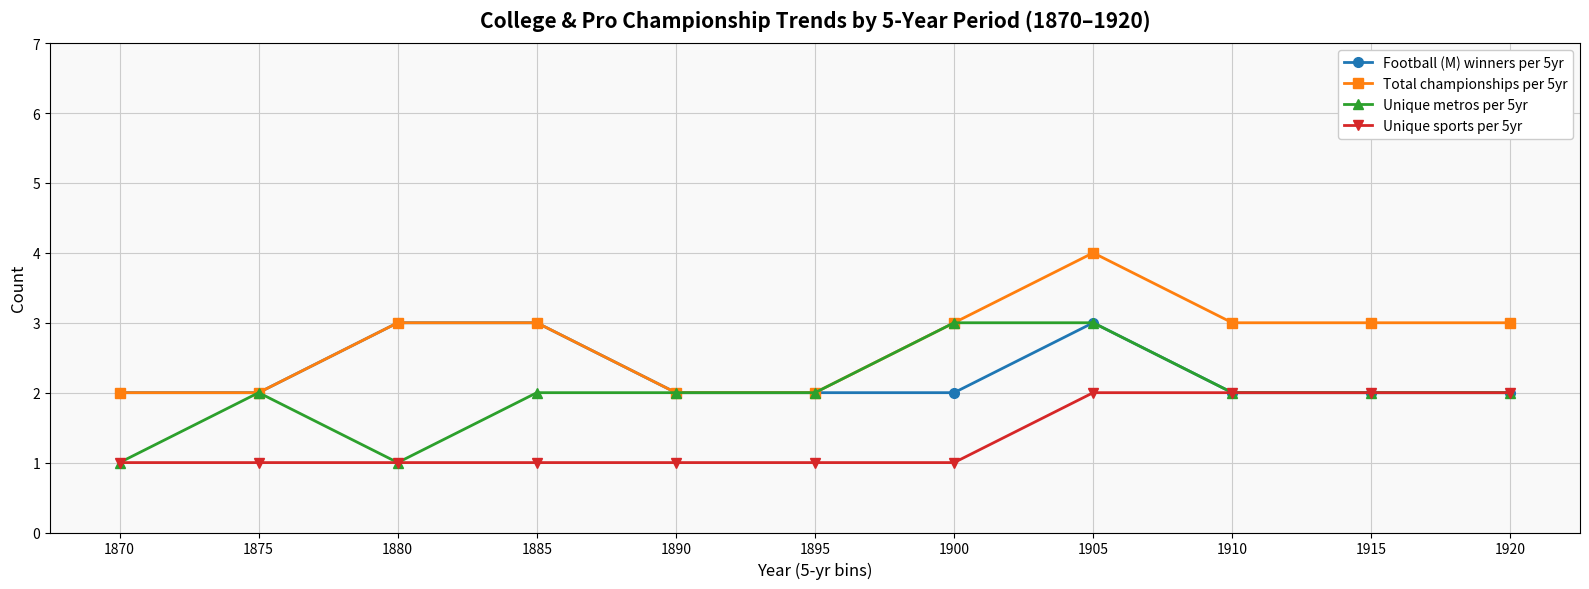

List the series in order of their overall mean, highest first.

Total championships per 5yr, Football (M) winners per 5yr, Unique metros per 5yr, Unique sports per 5yr